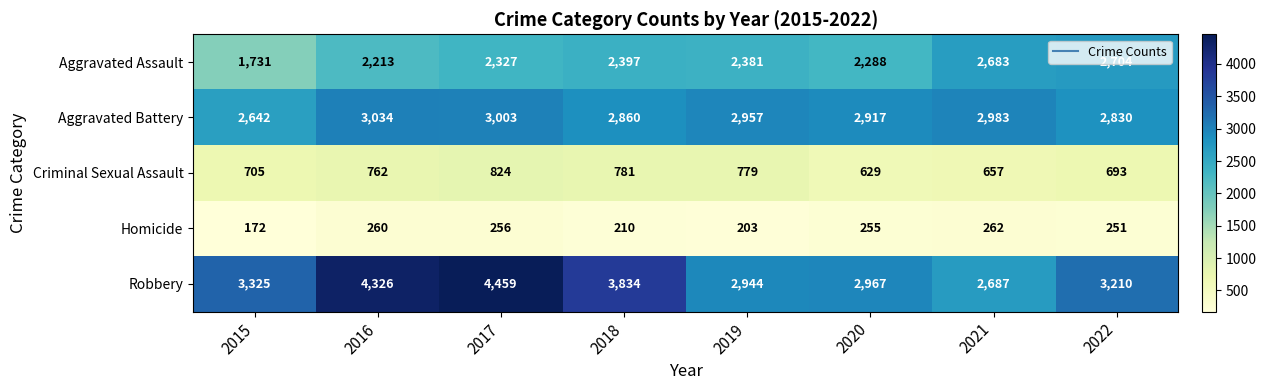

Is it true that Criminal Sexual Assault equals 693 at 2022?

True